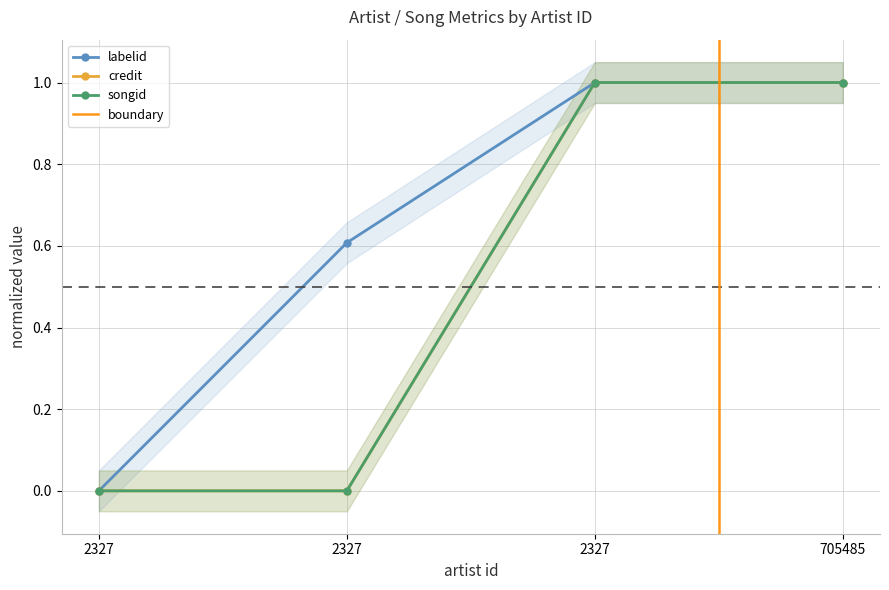

At which category does the chart reach its minimum across all series?

2327